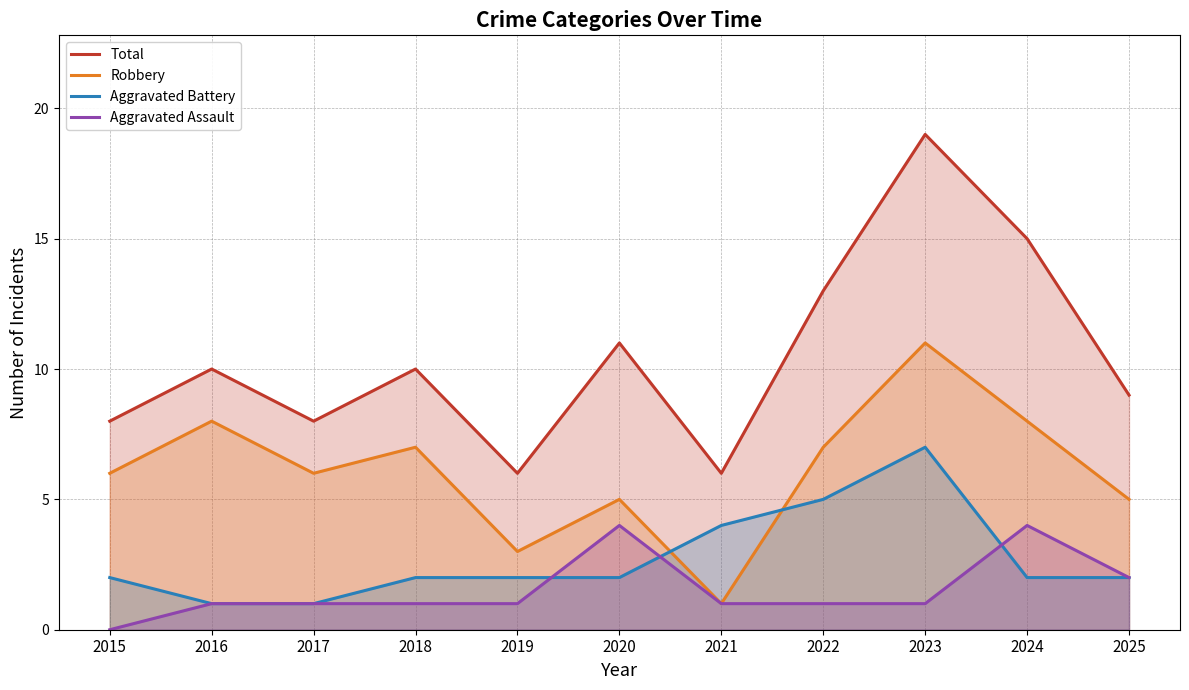

What is the value of the Total point at the 10th from the left?

15